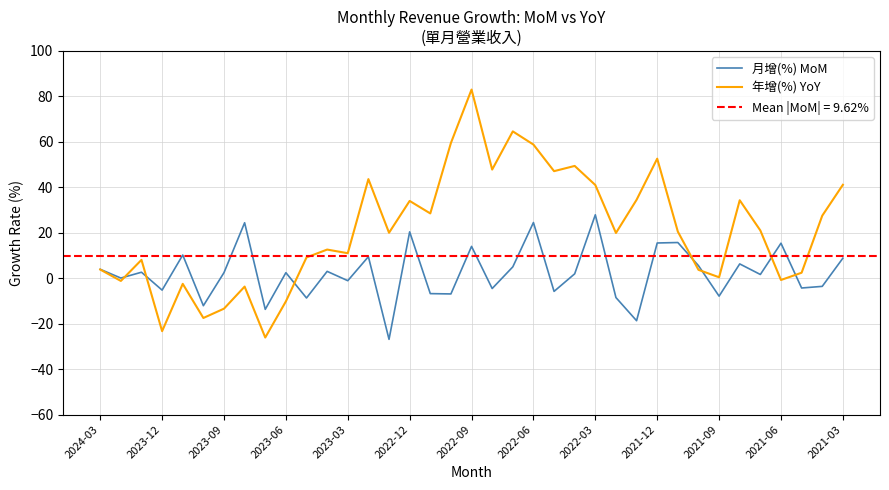

What is the minimum value for 年增(%) YoY?

-26.1